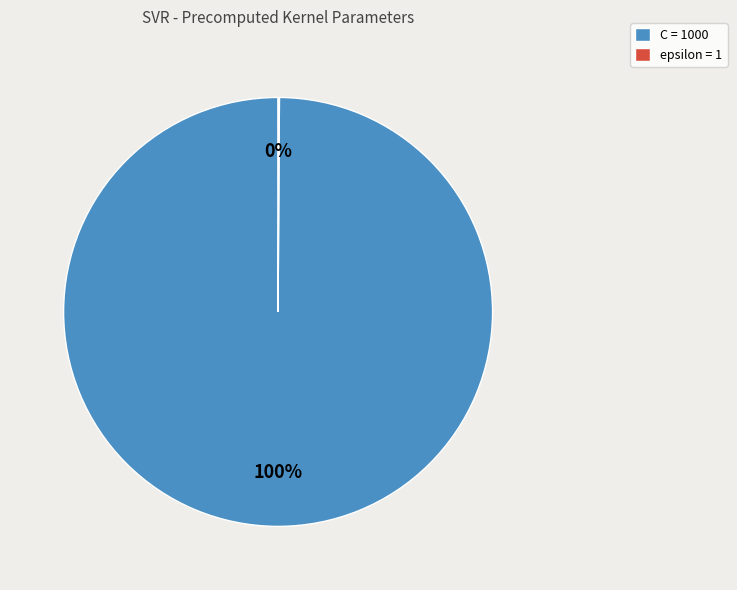

To the nearest percent, what is the average slice percentage?

50%